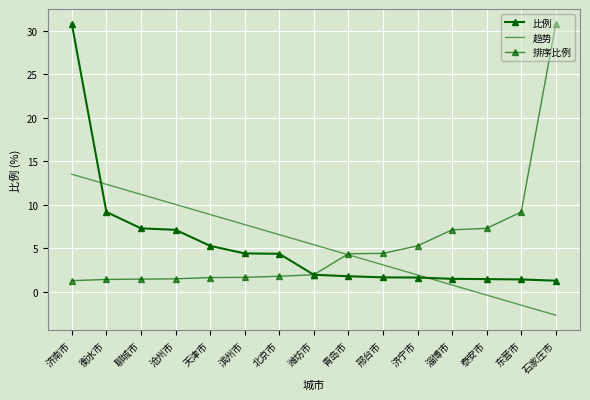

At how many categories does at least one series exceed 0?

15